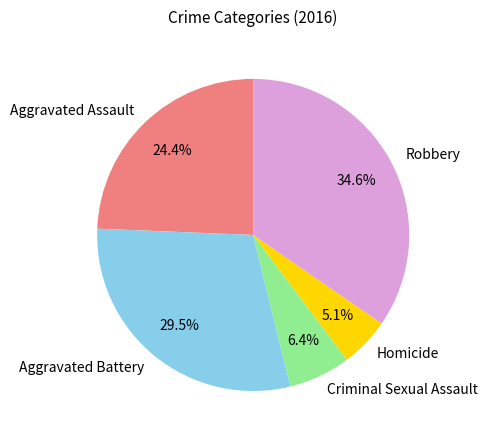

What is the ratio of the value at Aggravated Assault to the value at Criminal Sexual Assault?

3.8